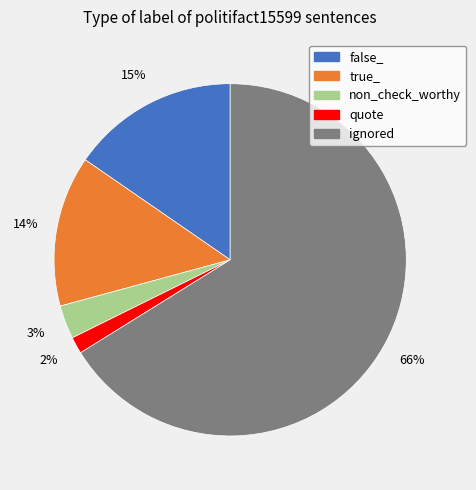

Which slice represents more than half of the pie?

ignored